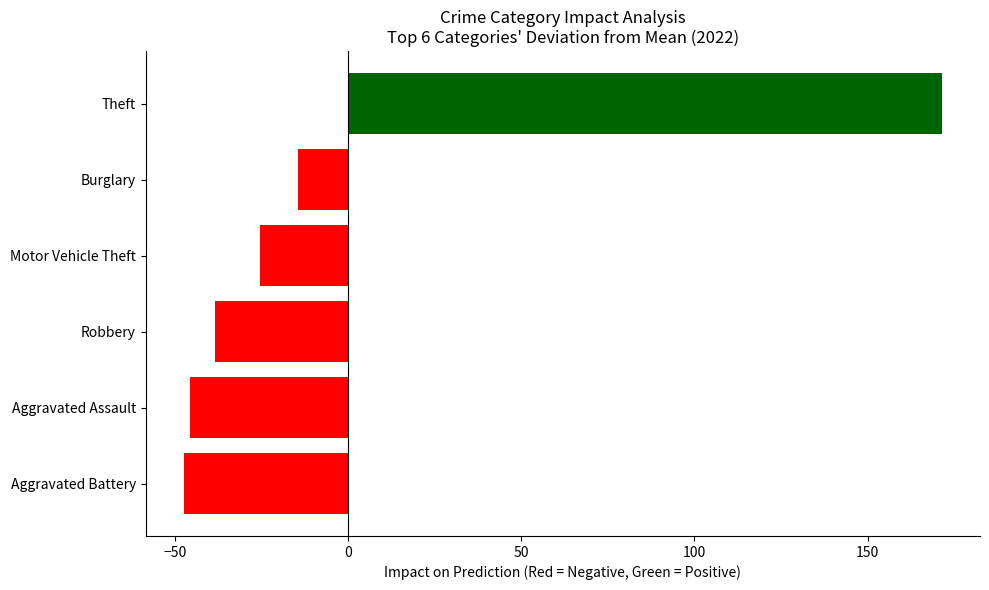

The 2018 series shows -192 at Homicide. True or false?

False